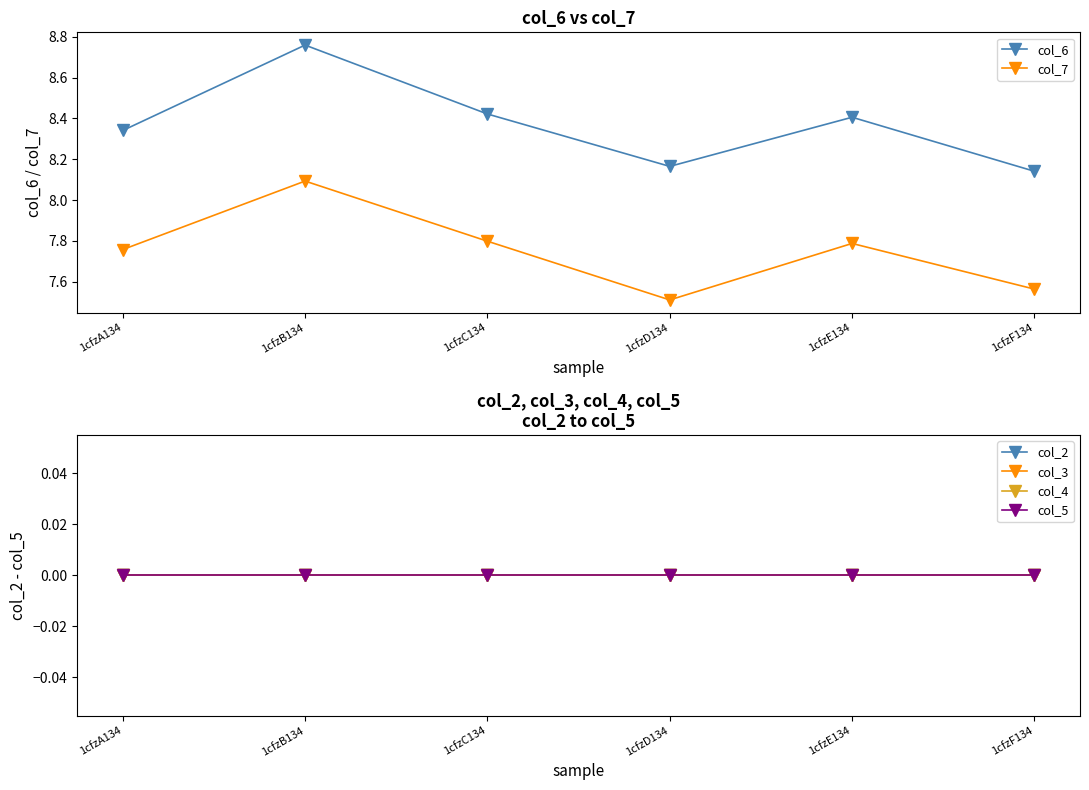

How many data points does each series have?

6